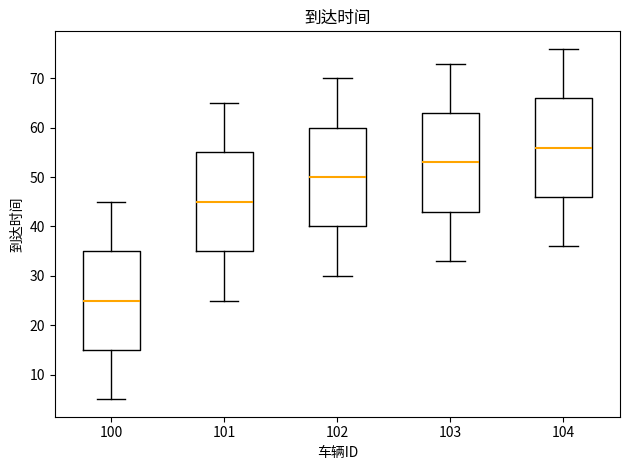

Which box has the highest median line?

104